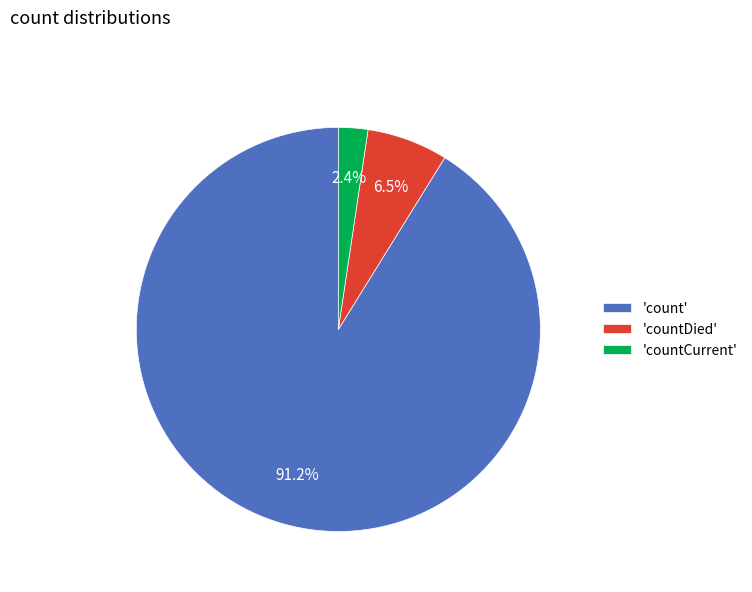

Between 'countCurrent' and 'countDied', which is larger?

'countDied'